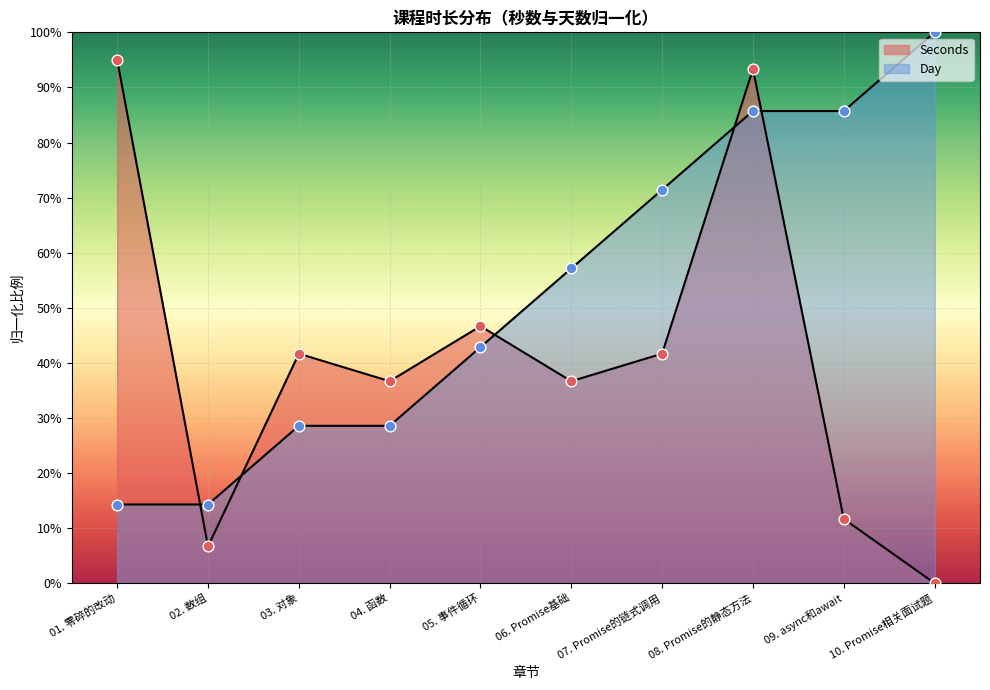

What are all the series names shown in the legend?

Seconds, Day